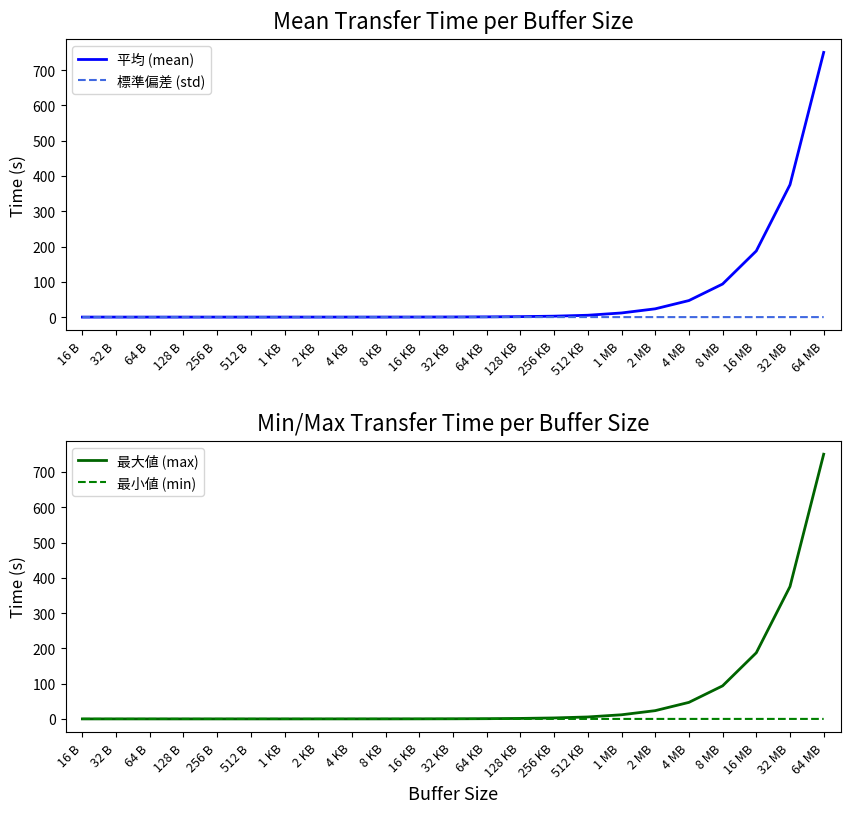

What are all the series names shown in the legend?

平均 (mean), 標準偏差 (std), 最大値 (max), 最小値 (min)